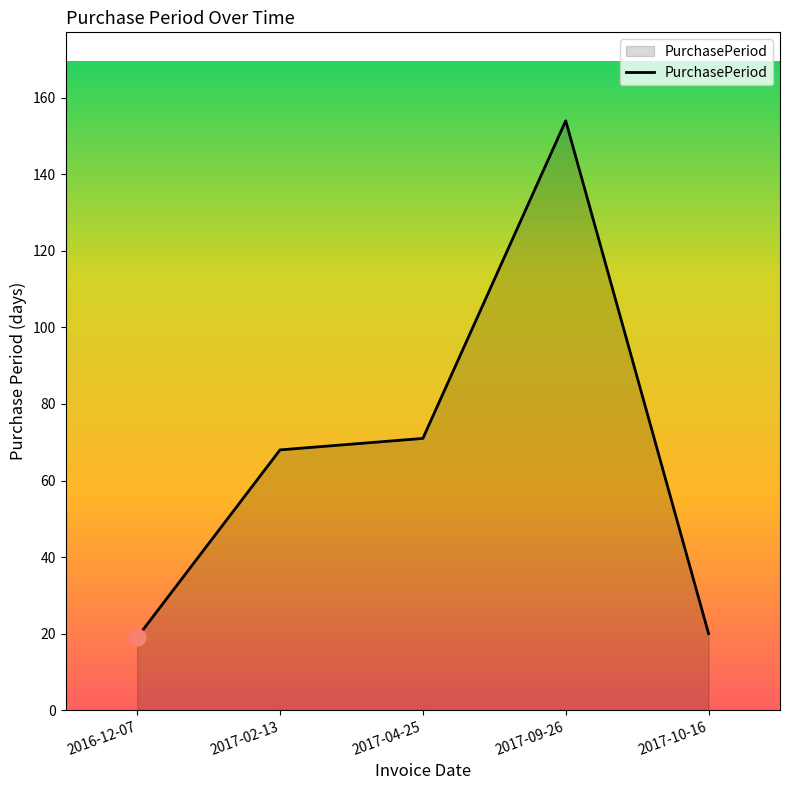

Is it true that the value at 2016-12-07 is 9?

False